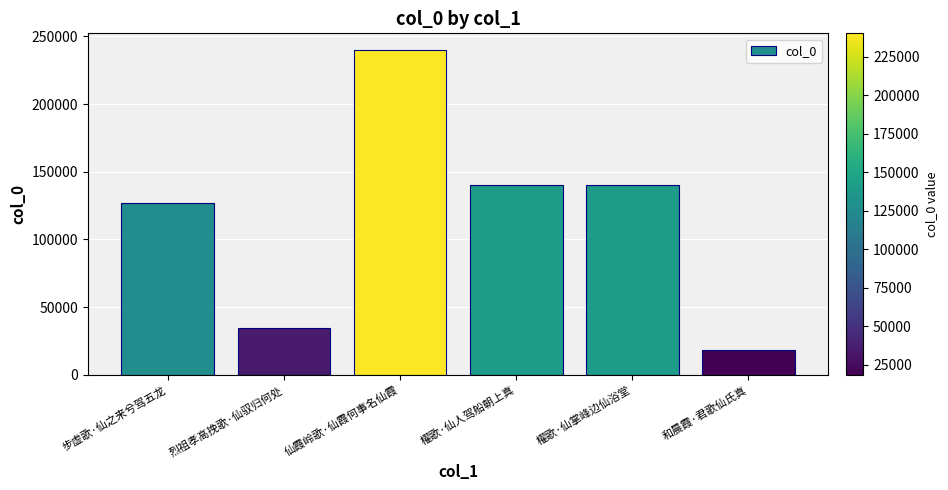

What is the label of the 2nd bar from the left?

烈祖孝高挽歌·仙驭归何处